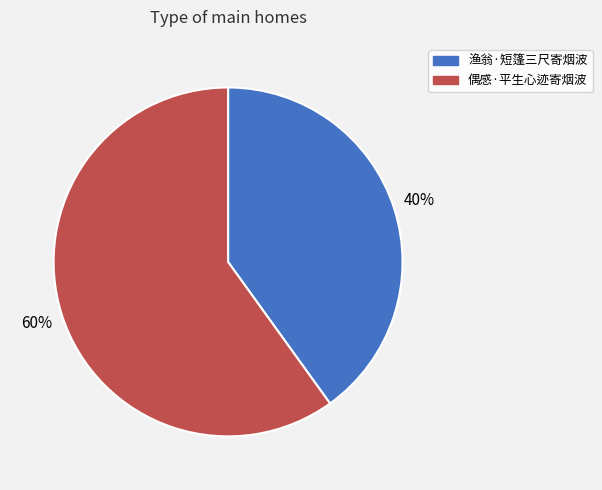

Approximately how many times larger is the value at 偶感·平生心迹寄烟波 compared to 渔翁·短篷三尺寄烟波?

1.5